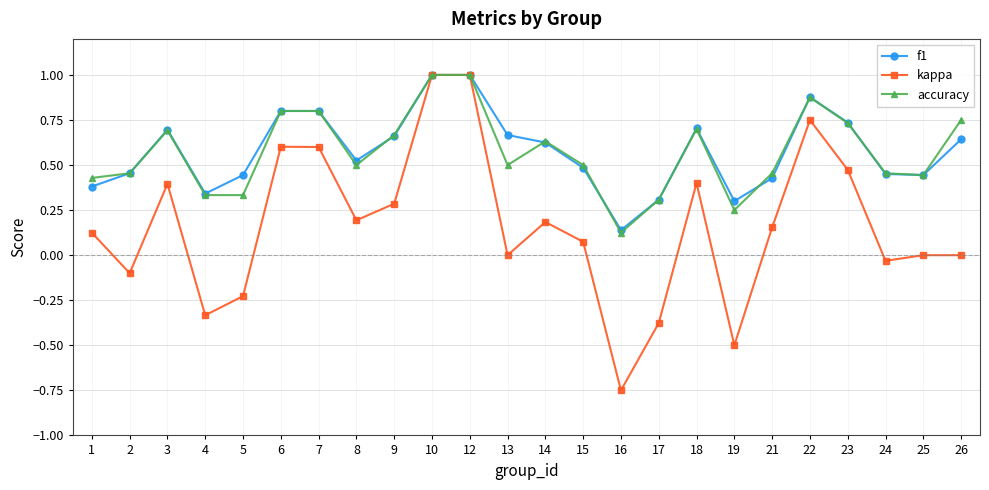

At which category does kappa reach its first local valley?

2